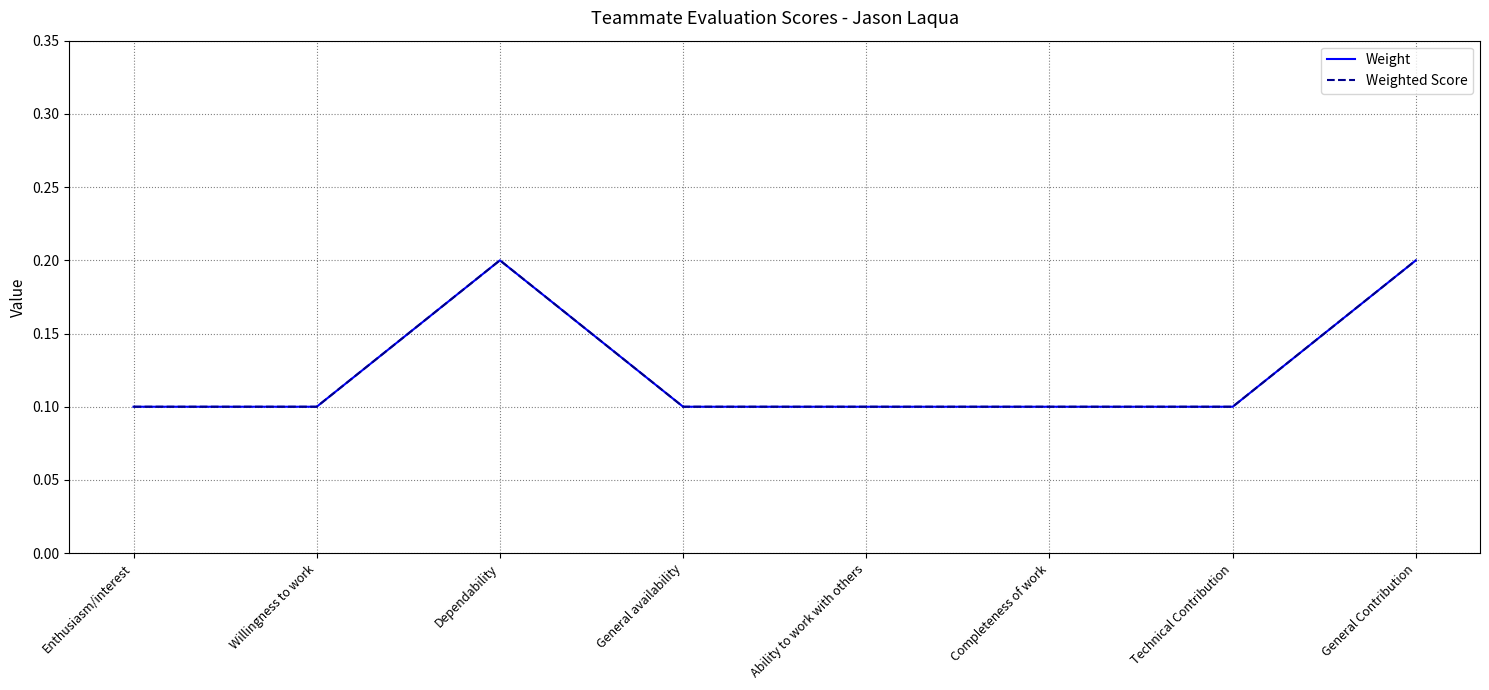

What is the average value of the Weighted Score series?

0.1